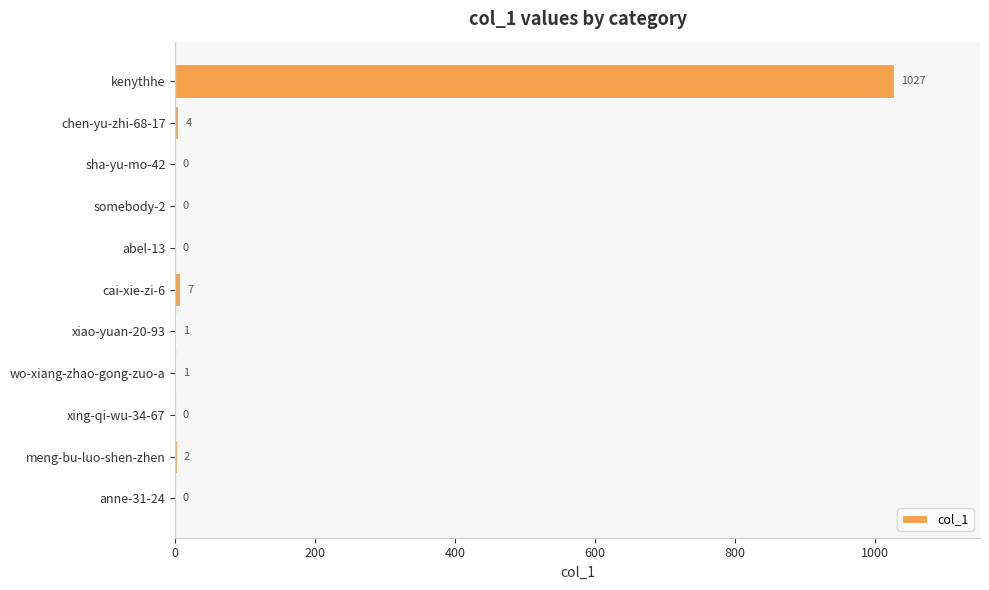

Reading top to bottom, what are all the values shown in this chart?

kenythhe=1027	chen-yu-zhi-68-17=4	sha-yu-mo-42=0	somebody-2=0	abel-13=0	cai-xie-zi-6=7	xiao-yuan-20-93=1	wo-xiang-zhao-gong-zuo-a=1	xing-qi-wu-34-67=0	meng-bu-luo-shen-zhen=2	anne-31-24=0